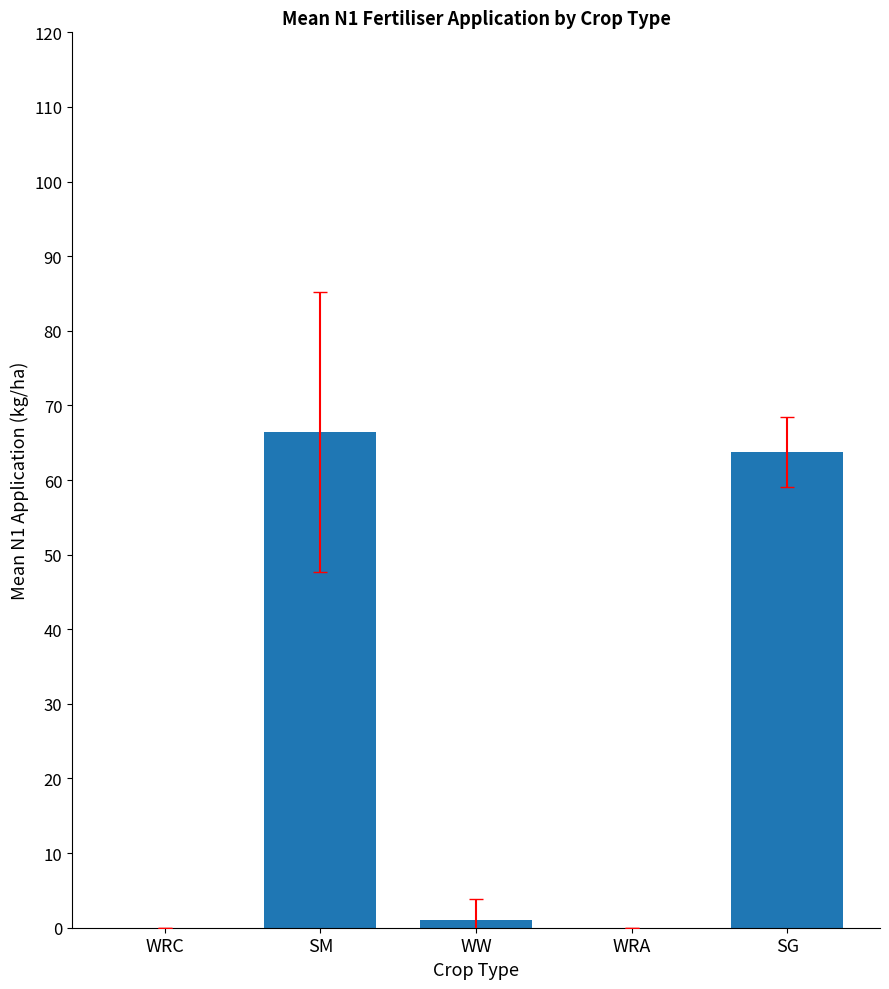

What is the approximate value at SG?

63.8